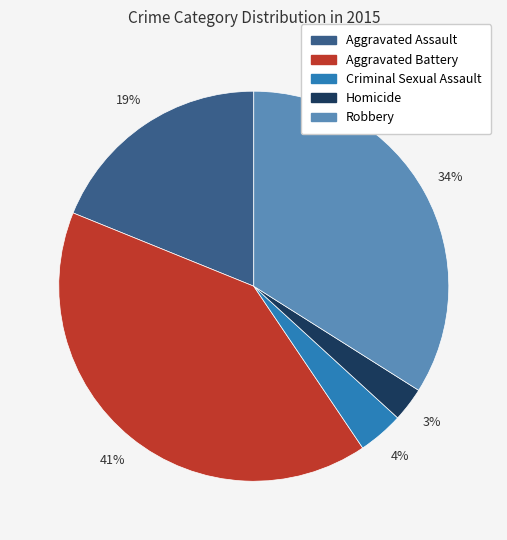

Is there any slice that represents more than half of the pie?

No